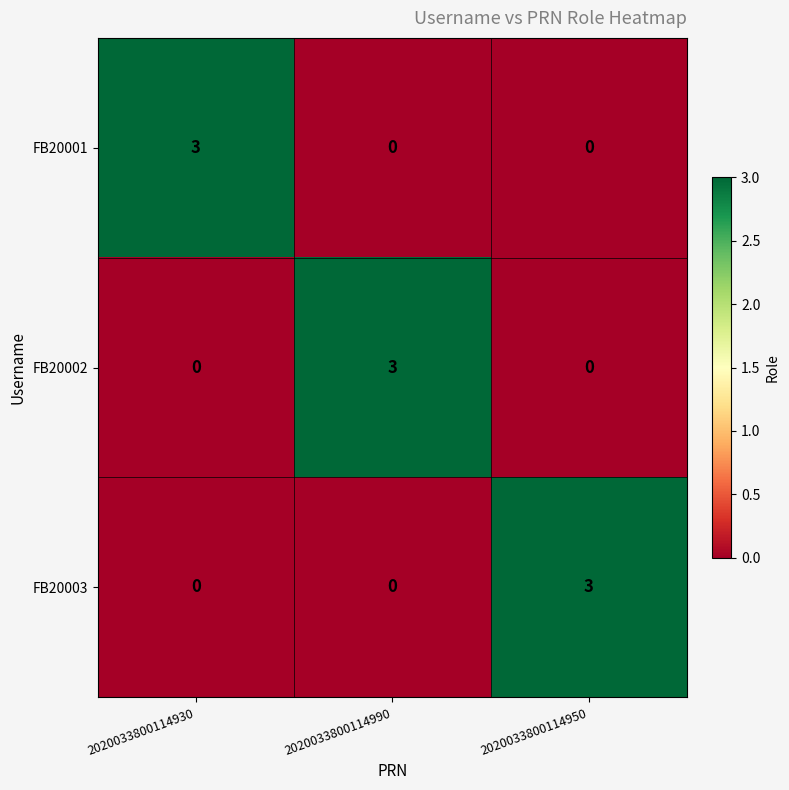

Read the FB20002 value at 2020033800114990.

3